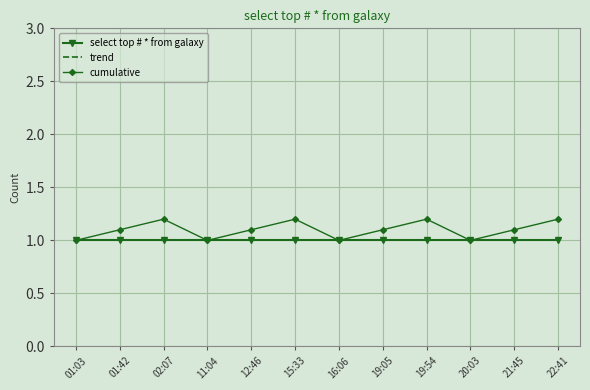

Is it true that cumulative equals 1.2 at 22:41?

True